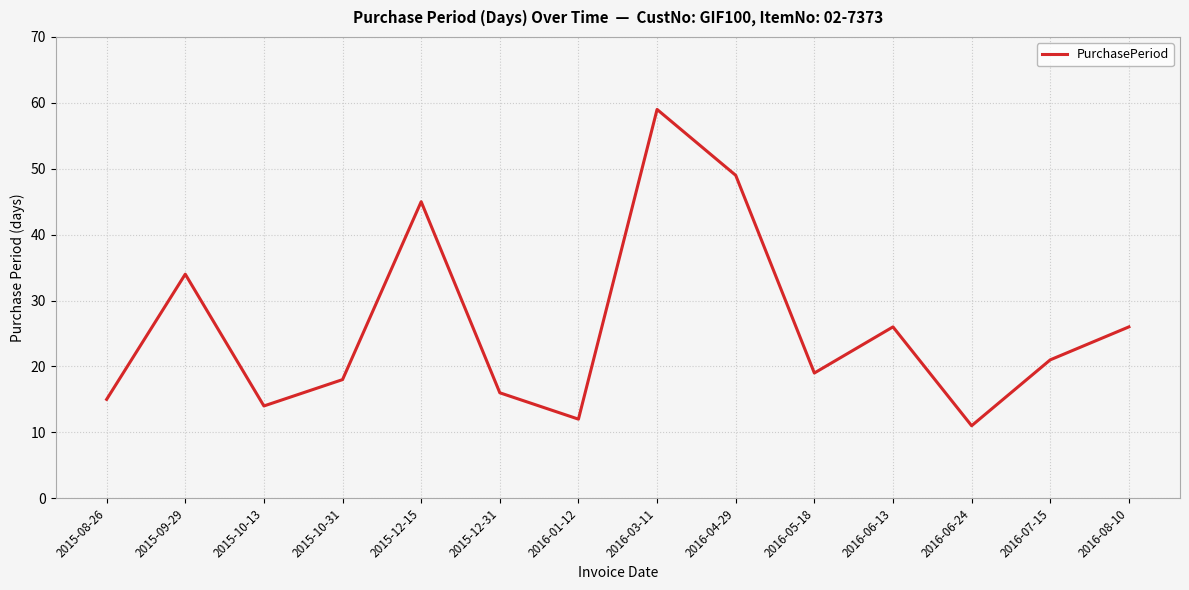

Is it true that the value at 2016-03-11 is 88?

False